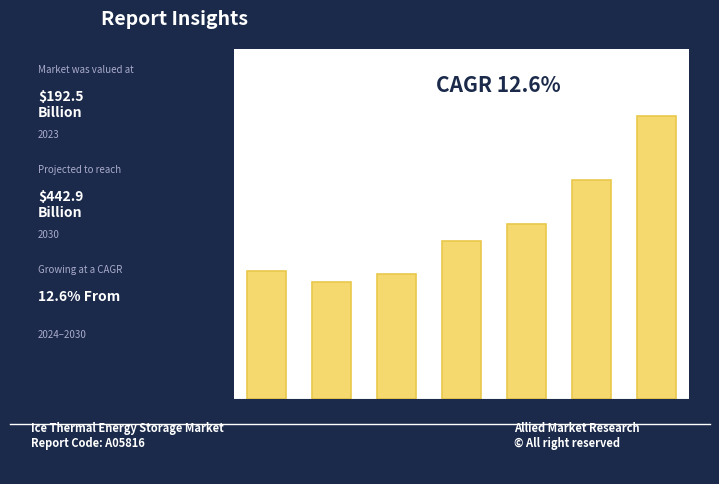

True or false: the data shows 0.1 at 2027.

True